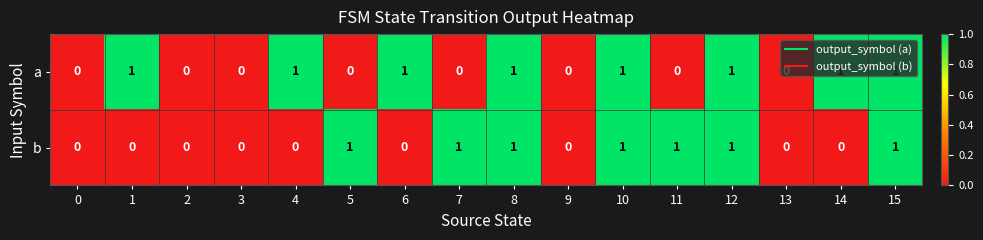

What is the maximum value shown in the chart?

1